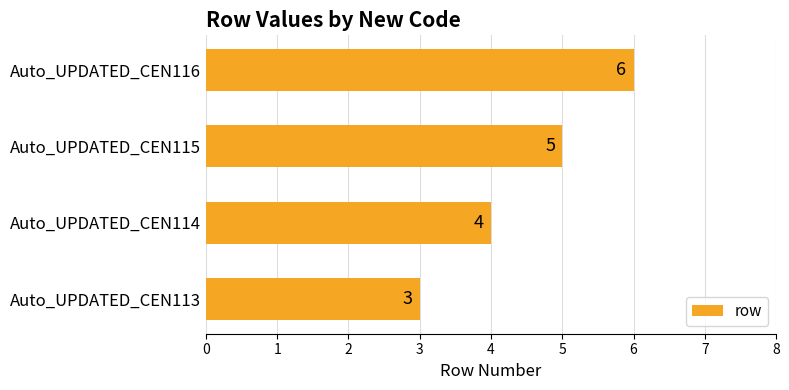

What is the change in value from Auto_UPDATED_CEN113 to Auto_UPDATED_CEN114?

+1